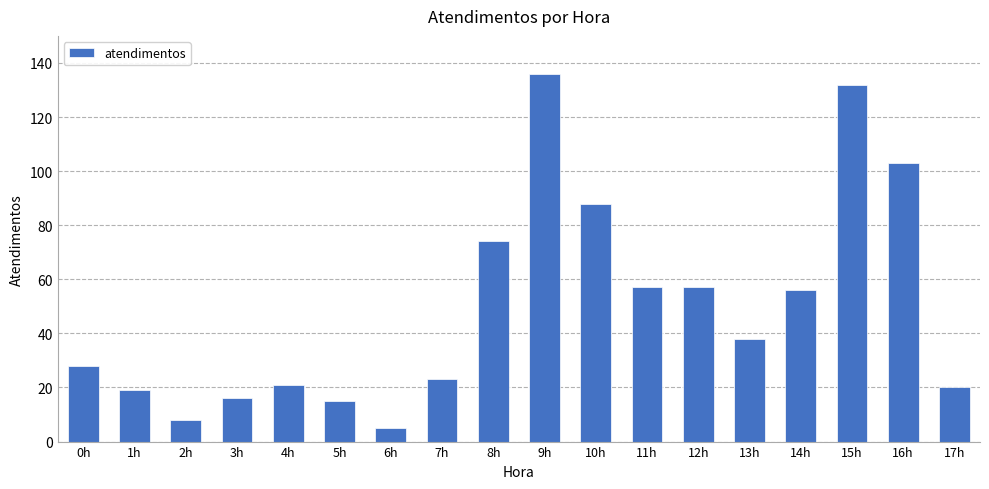

Is it true that the value at 7h is 40?

False